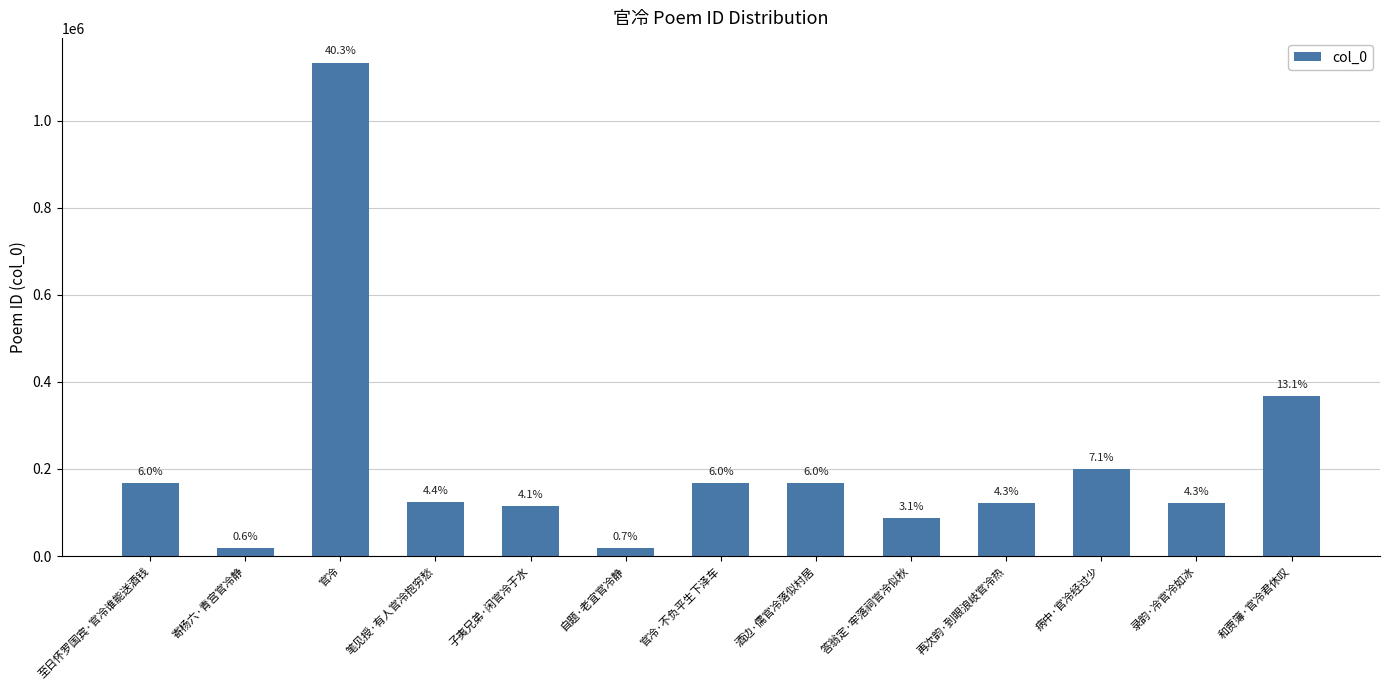

What is the difference between the maximum and second lowest values?

1114202